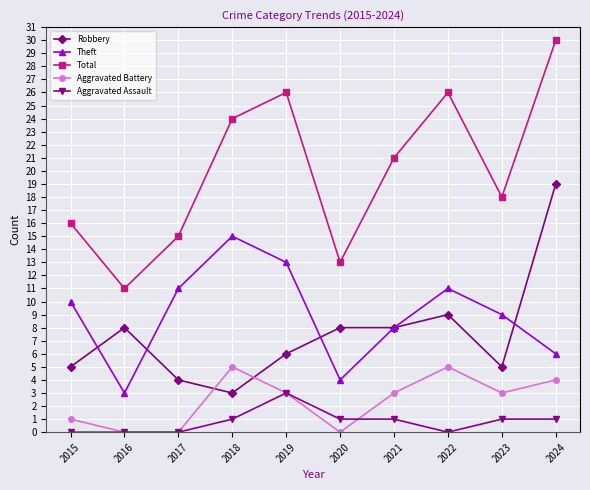

Which series has the largest range (max minus min)?

Total